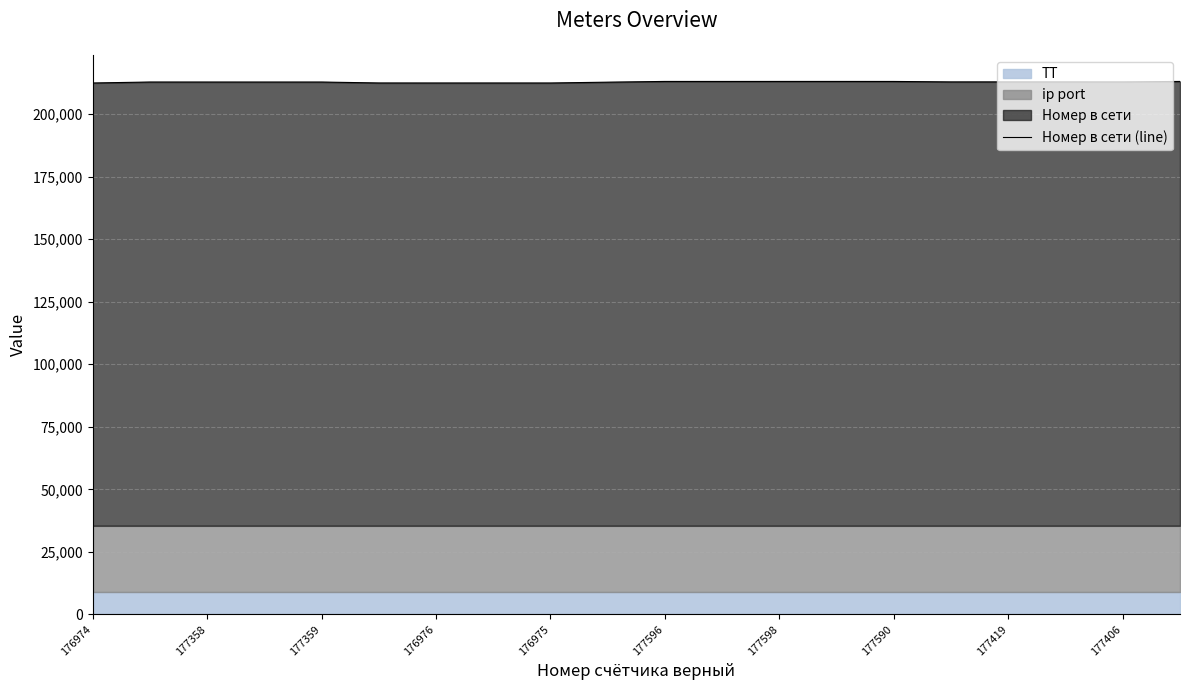

Which category has the lowest value across all series?

176974